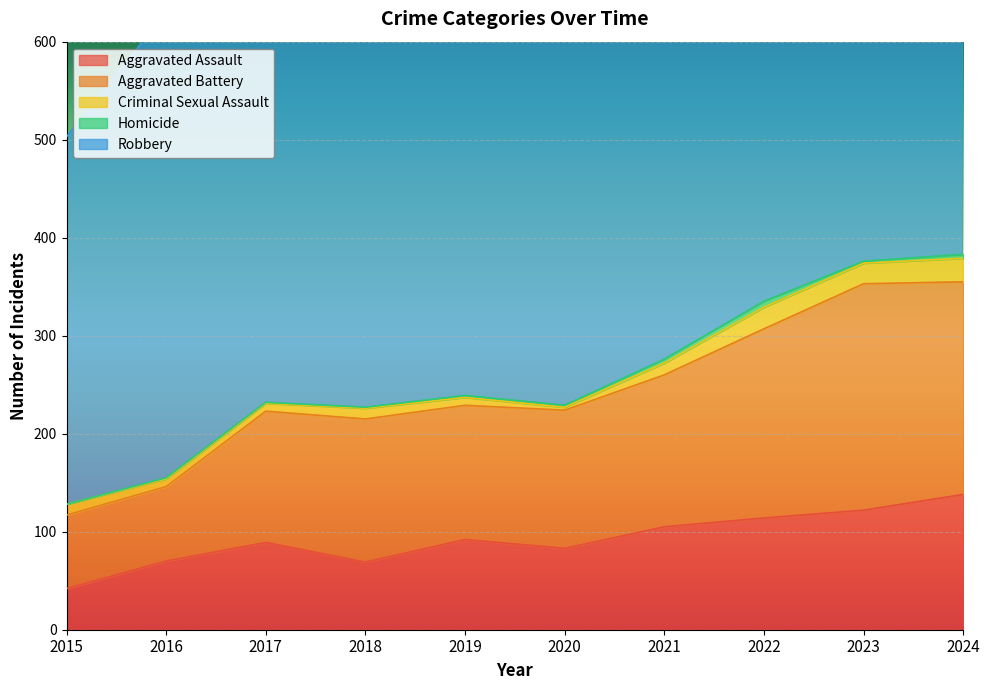

How many lines are shown in the chart?

5